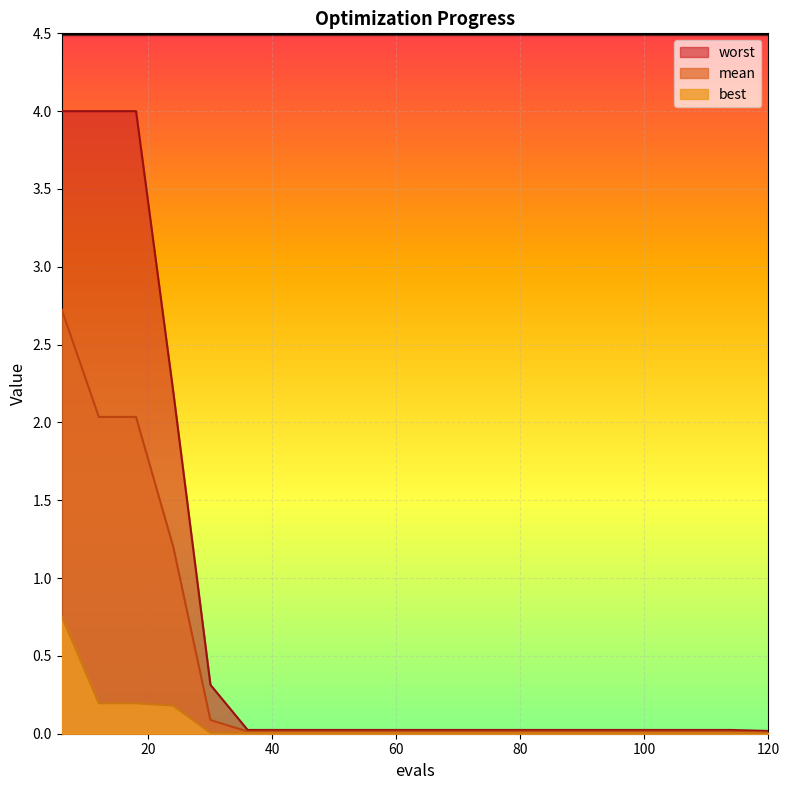

True or false: mean and worst cross at least once.

False